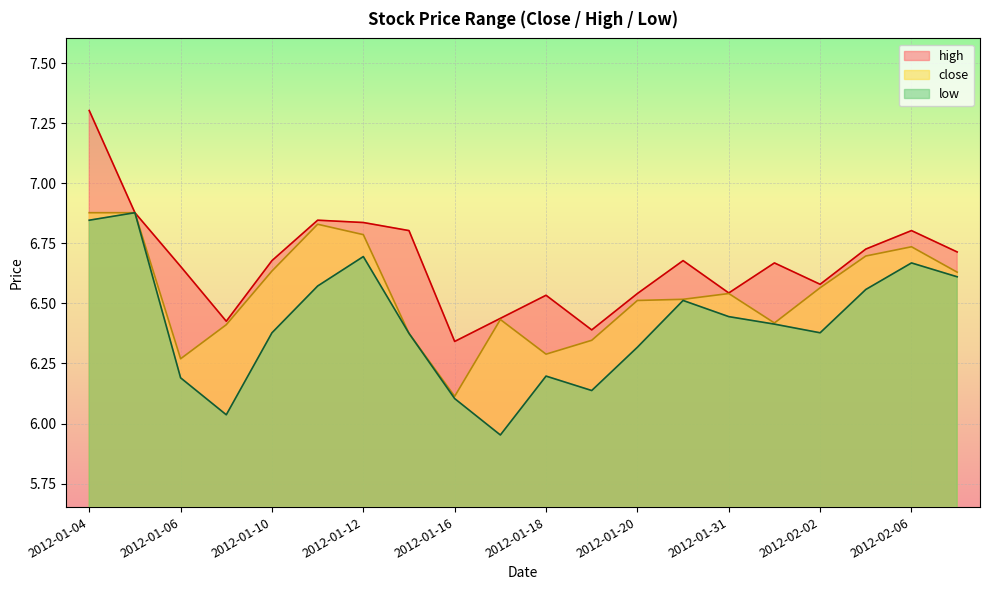

True or false: high and low intersect in this chart.

False